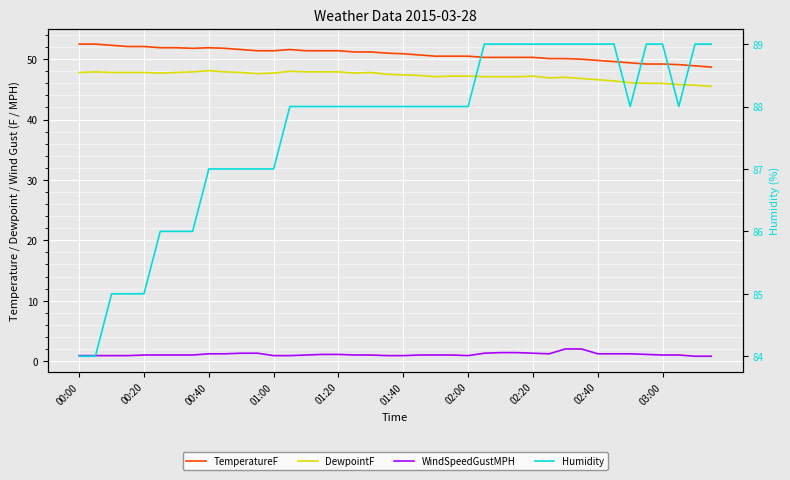

True or false: WindSpeedGustMPH has a value of 1.2 at 00:40.

True